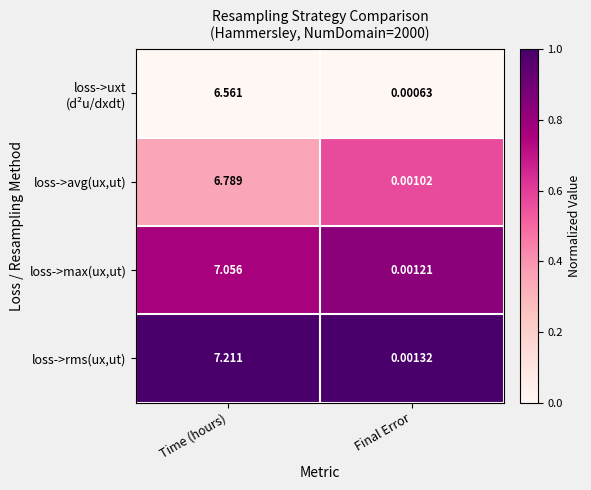

Between Time (hours) and Final Error, which series saw the biggest shift?

loss->rms(ux,ut)